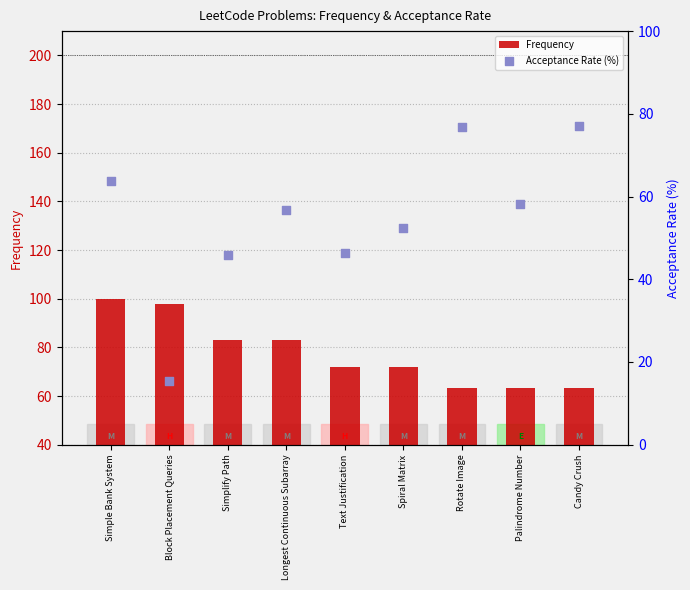

At which category is the sum across all series the highest?

Simple Bank System